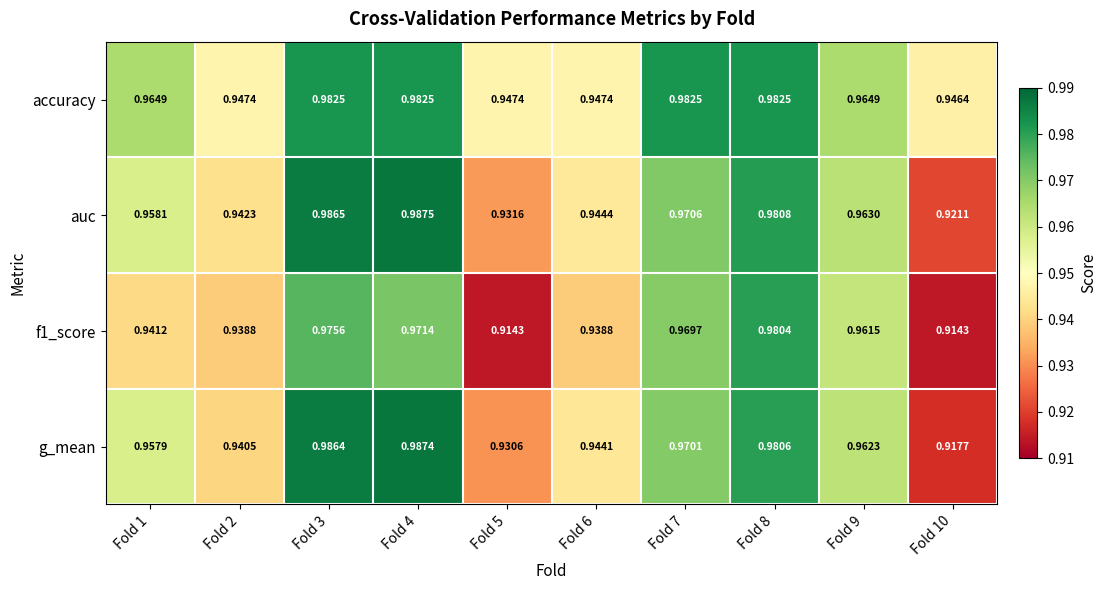

Is the value of f1_score at Fold 5 greater than the value of auc at Fold 9?

No